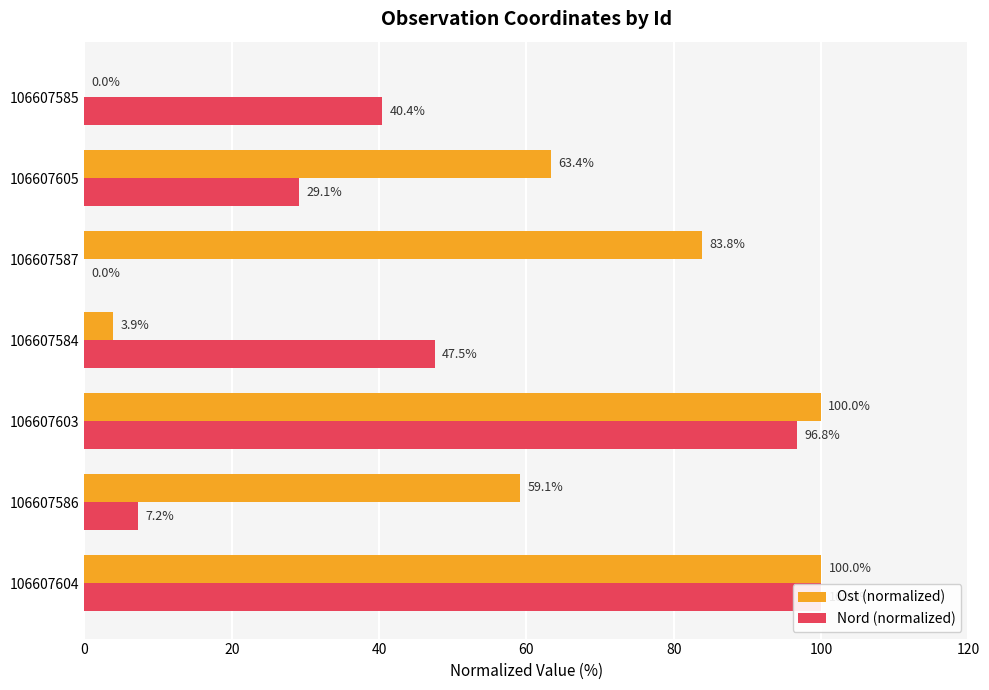

At 106607605, list the series in order from smallest to largest.

Nord (normalized), Ost (normalized)